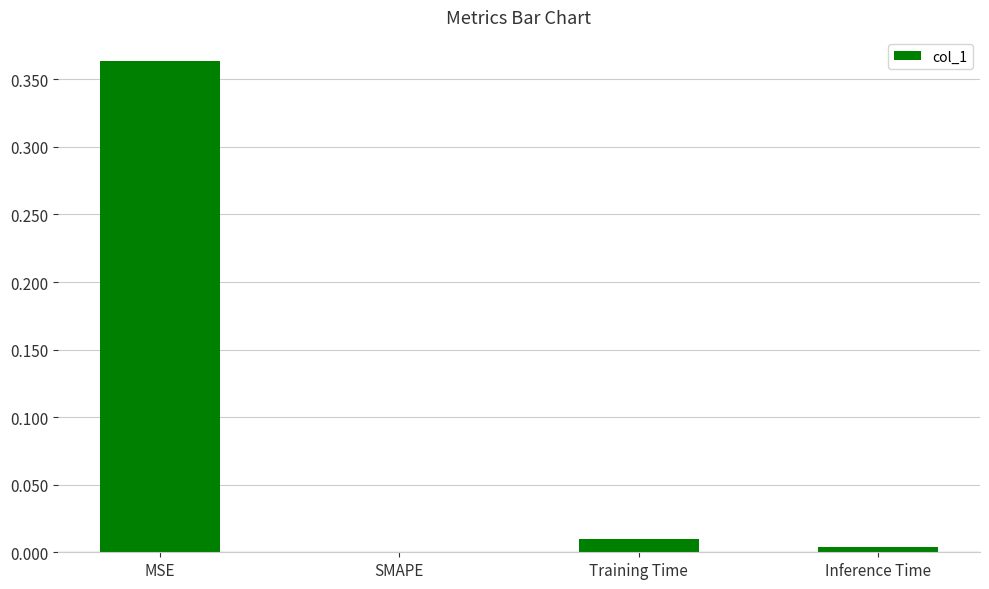

The chart shows a value of 0.0 at Inference Time. True or false?

True